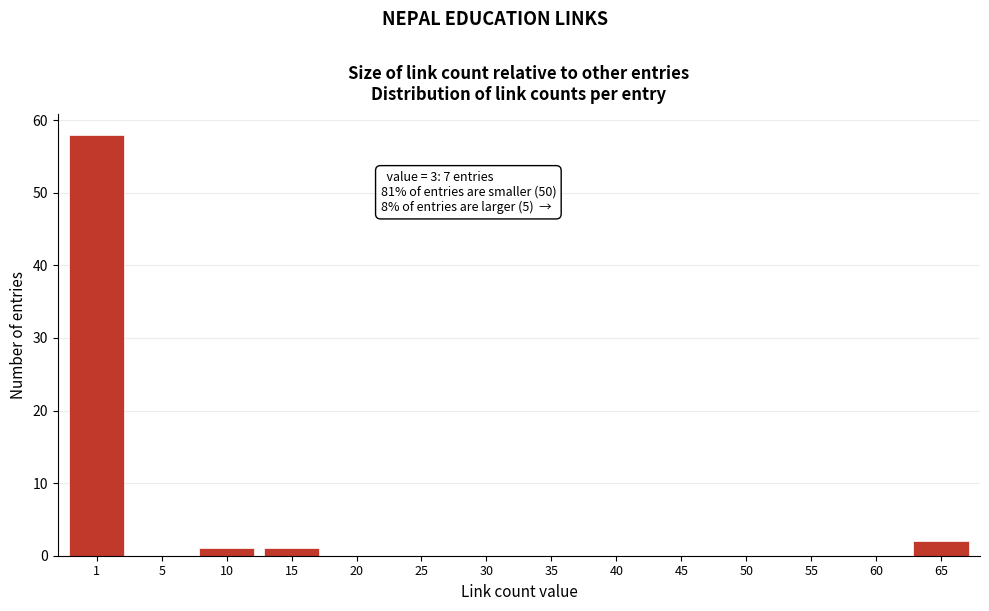

Reading left to right, what are all the values shown in this chart?

1=58	5=0	10=1	15=1	20=0	25=0	30=0	35=0	40=0	45=0	50=0	55=0	60=0	65=2